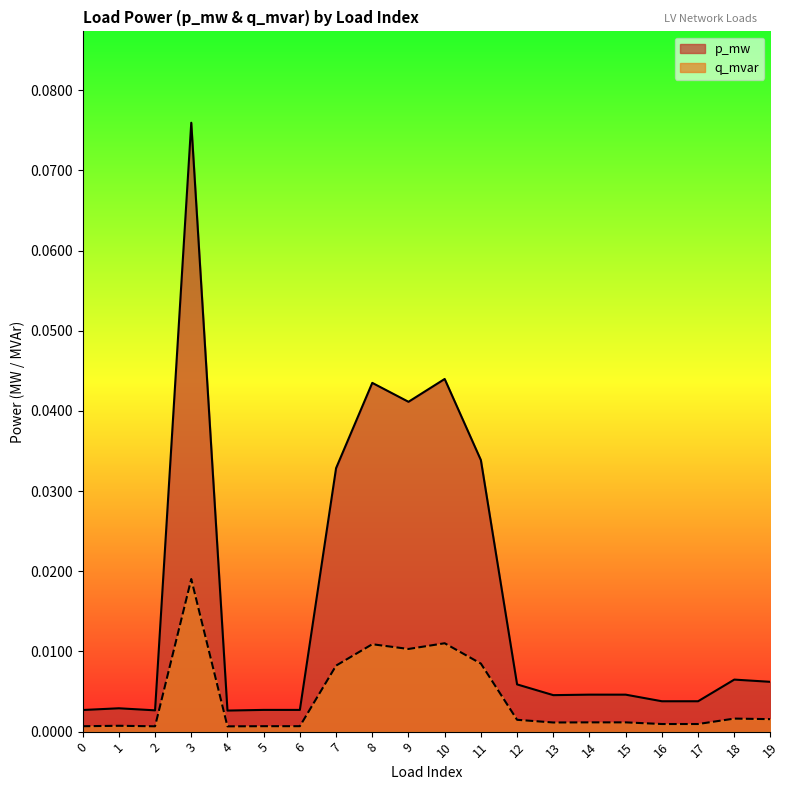

Does the chart display data point markers on the line(s)?

No